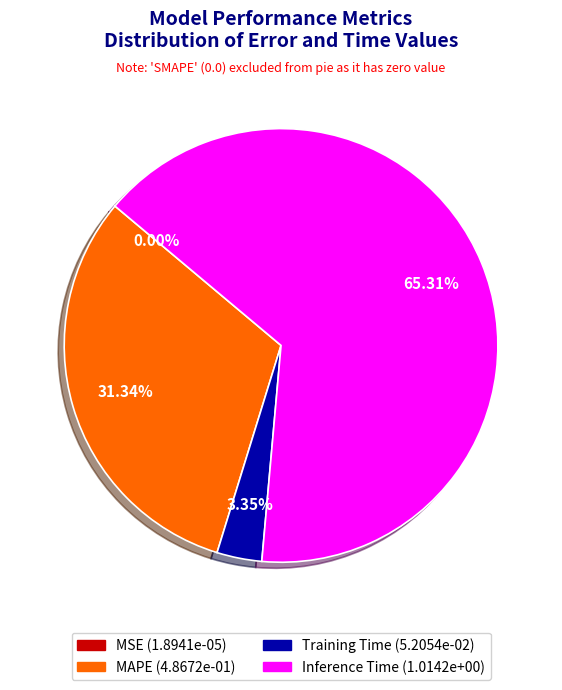

What is the ratio of the value at MAPE to the value at Inference Time?

0.5